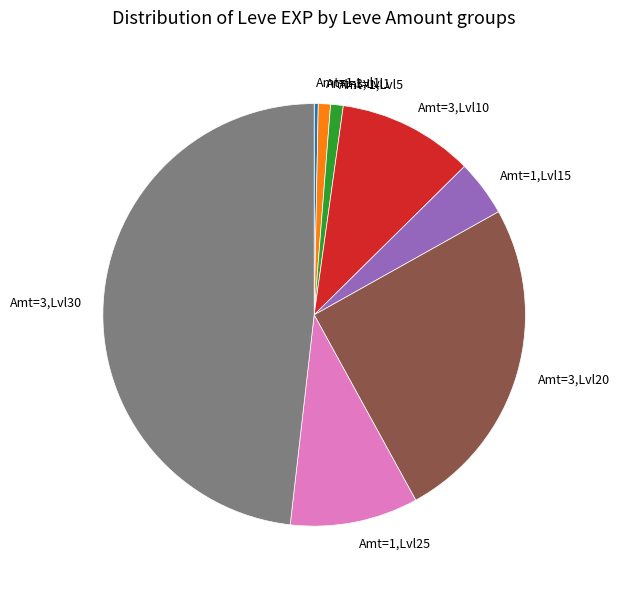

Which category has the biggest portion of the pie?

Amt=3,Lvl30